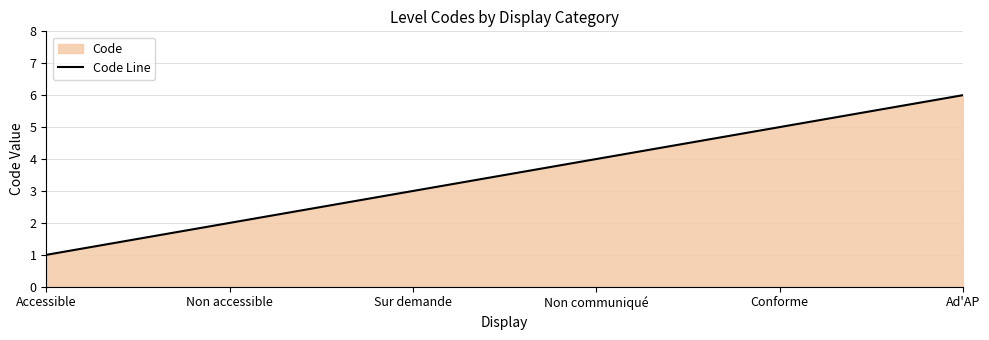

What value does the data have at Non communiqué?

4